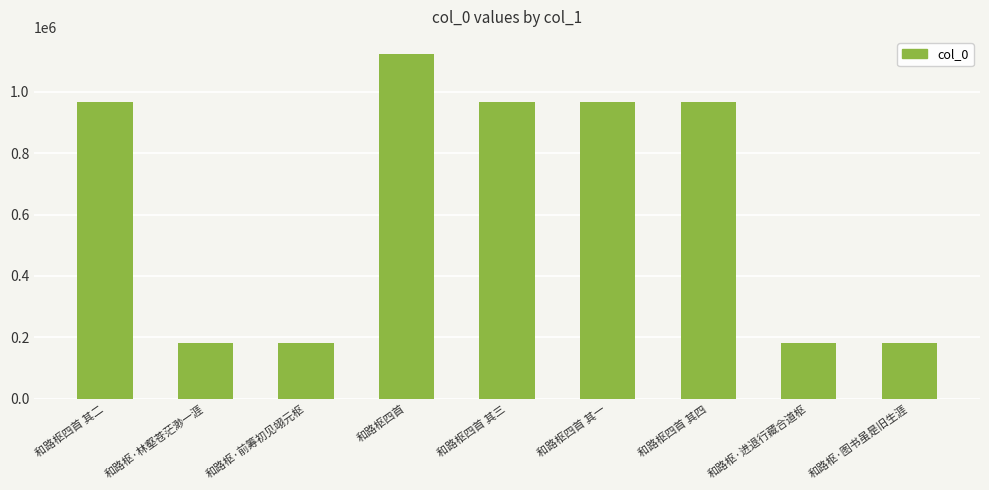

The chart shows a value of 182473 at 和路枢·图书虽是旧生涯. True or false?

True